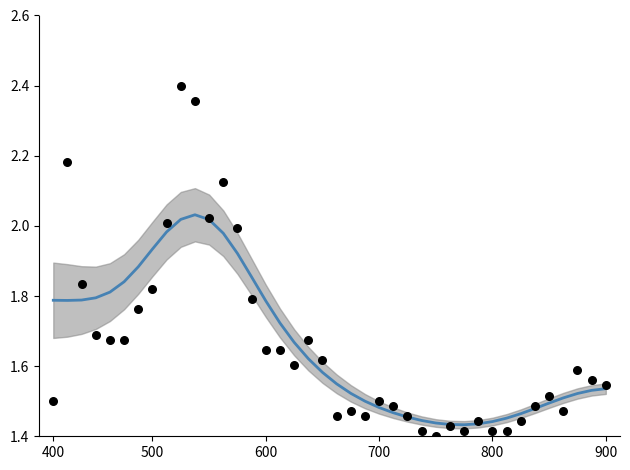

Is the value of smoothed trend at 19 greater than the value of weekly total (scaled) at 23?

Yes